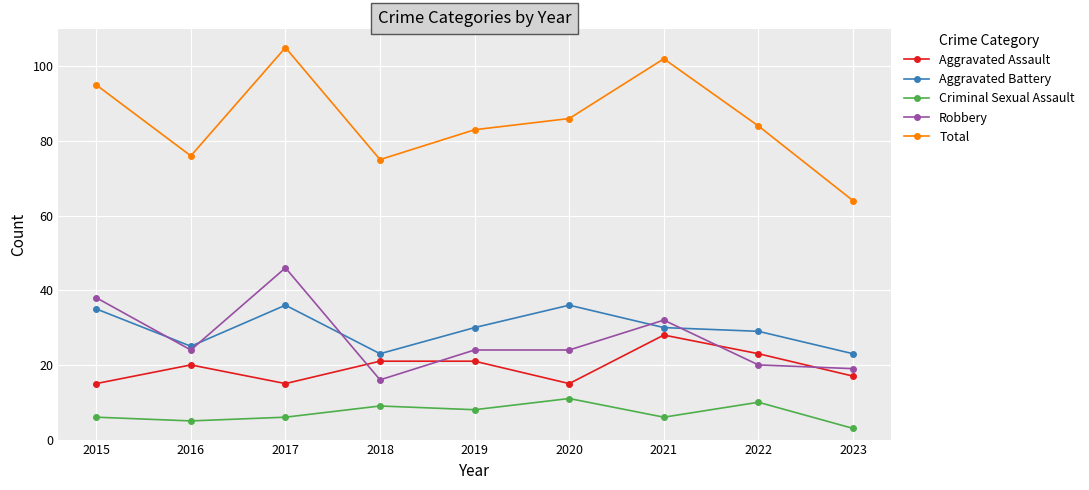

Which category has the highest value in the Aggravated Assault series?

2021